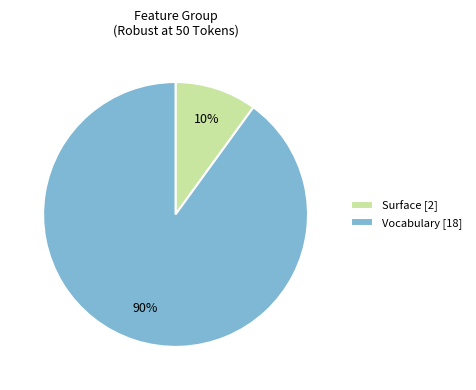

What percentage is the Surface [2] slice, to the nearest percent?

10%